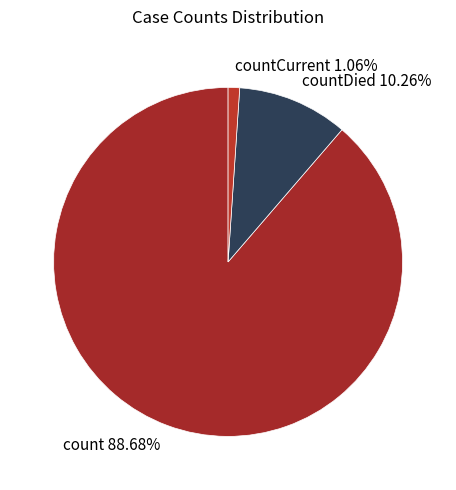

Approximately how many times larger is the value at countCurrent compared to countDied?

0.1